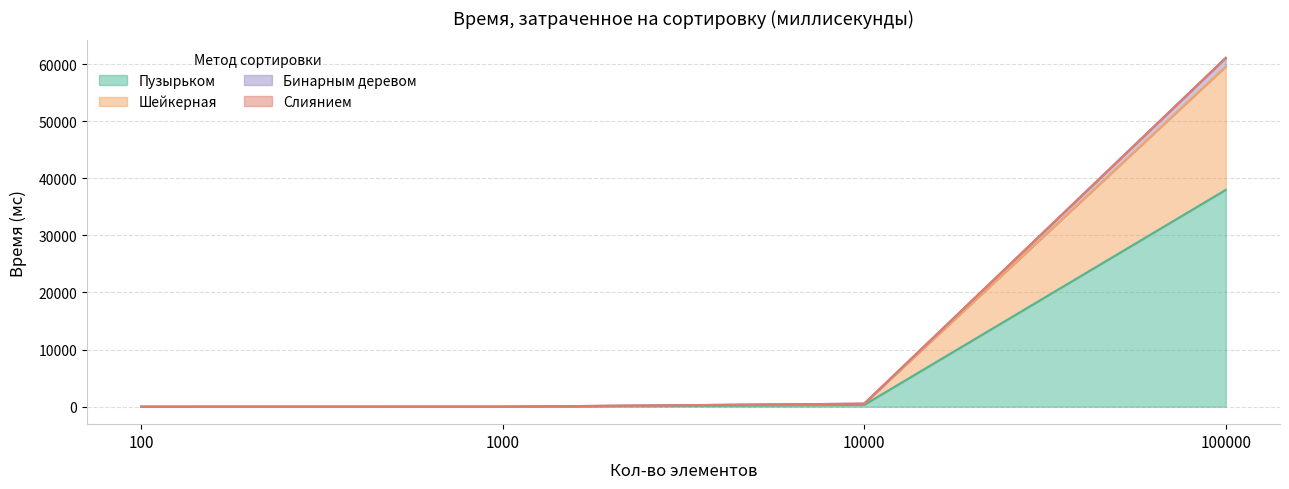

How many positive values does the Бинарным деревом series have?

3